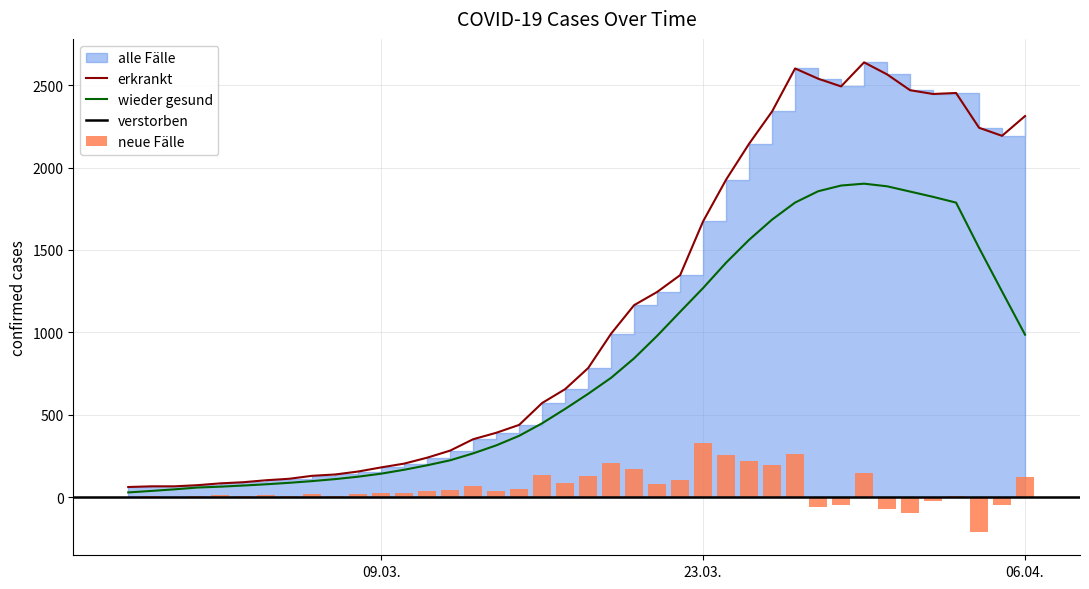

List the labels in order of value, largest first.

2020-03-30, 2020-03-27, 2020-03-31, 2020-03-28, 2020-03-29, 2020-04-01, 2020-04-03, 2020-04-02, 2020-03-26, 2020-04-06, 2020-04-04, 2020-04-05, 2020-03-25, 2020-03-24, 2020-03-23, 2020-03-22, 2020-03-21, 2020-03-20, 2020-03-19, 2020-03-18, 2020-03-17, 2020-03-16, 2020-03-15, 2020-03-14, 2020-03-13, 2020-03-12, 2020-03-11, 2020-03-10, 2020-03-09, 2020-03-08, 2020-03-07, 2020-03-06, 2020-03-05, 2020-03-04, 2020-03-03, 2020-03-02, 2020-03-01, 2020-02-28, 2020-02-29, 2020-02-27